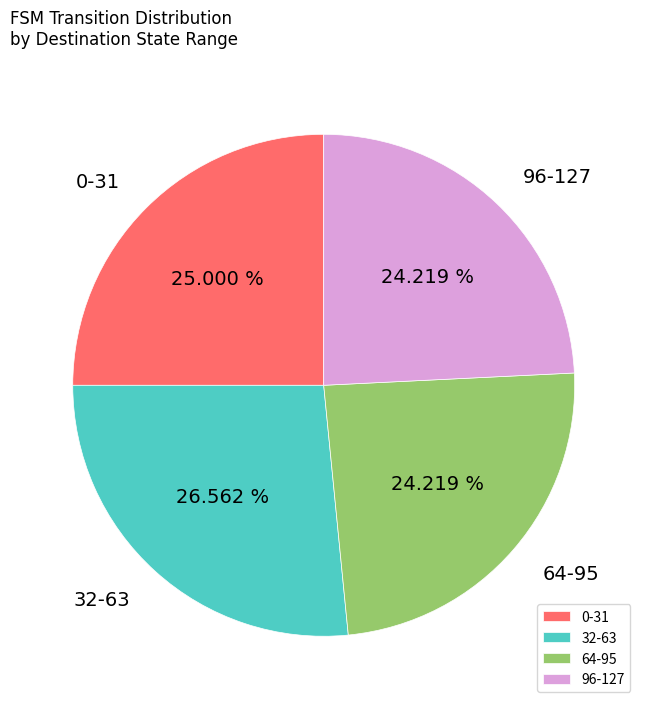

Combined, do 96-127 and 64-95 account for over 50%?

No